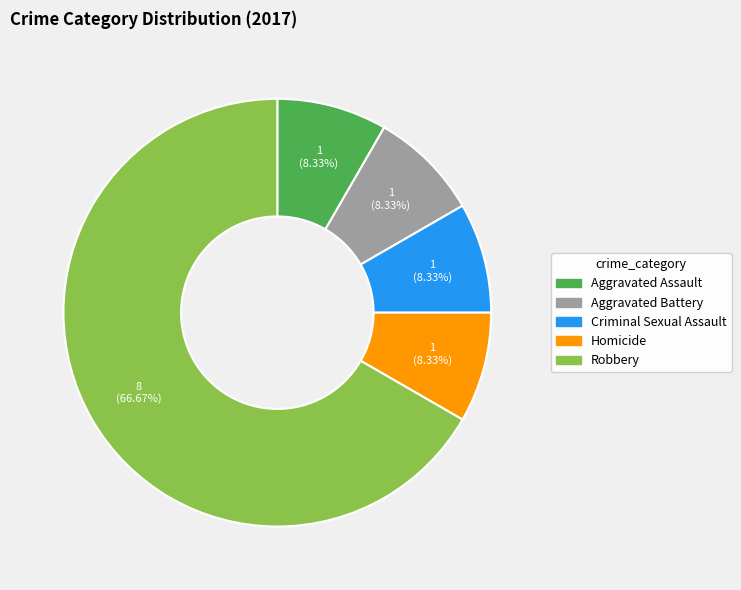

Do Aggravated Battery and Aggravated Assault together represent more than half of the pie?

No